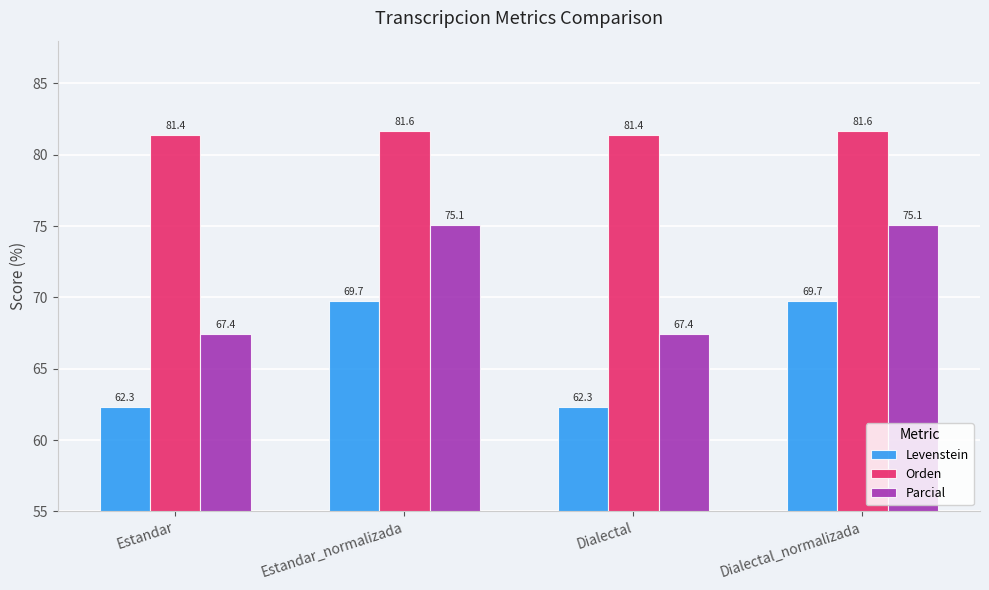

True or false: Levenstein has a value of 69.7 at Dialectal_normalizada.

True